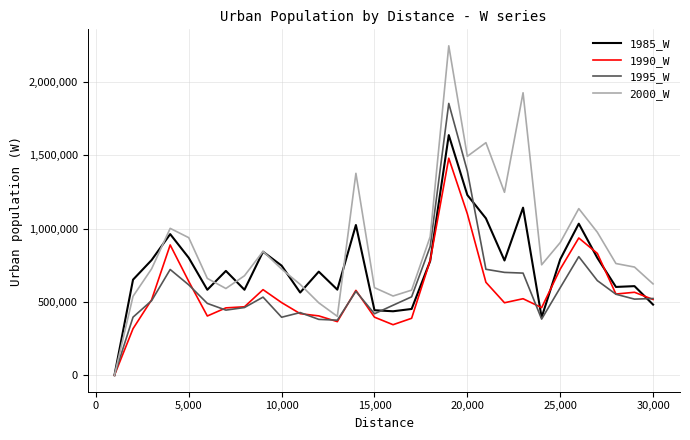

What is the greatest value displayed?

2247401